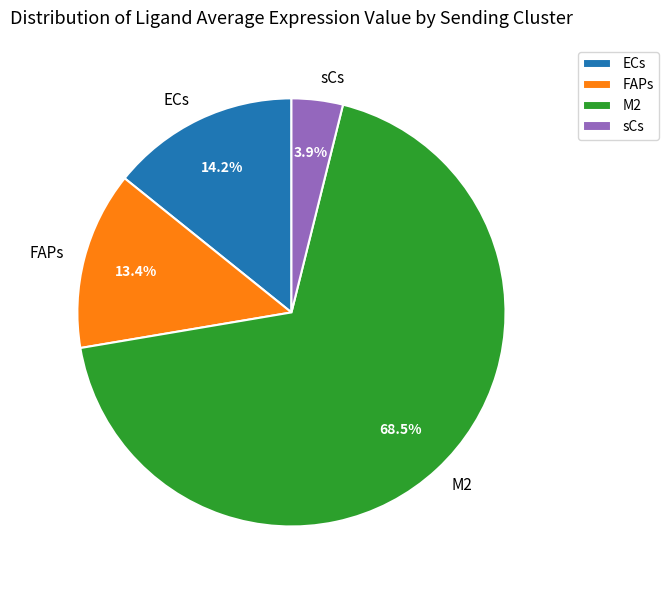

To the nearest percent, what portion does ECs represent?

14%